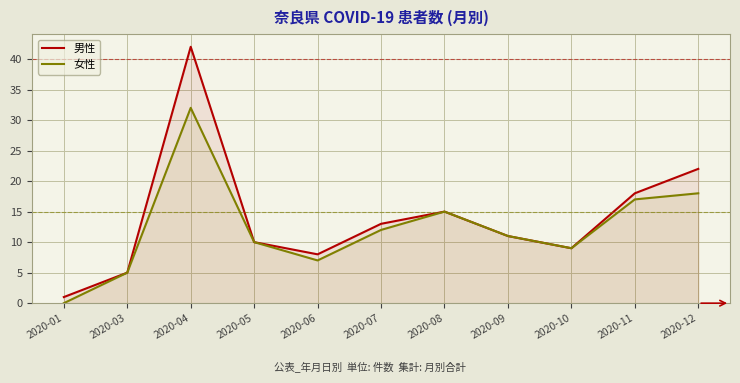

How many values in the 女性 series are below 11?

5